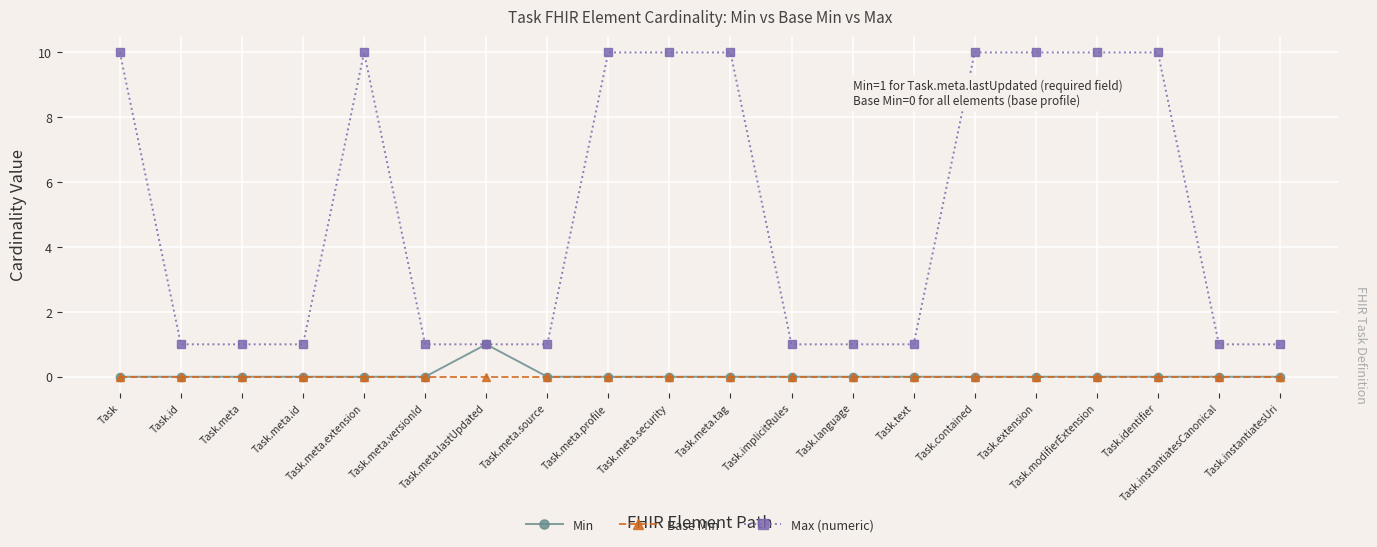

True or false: Max (numeric) has more than 0 interior local peaks.

True